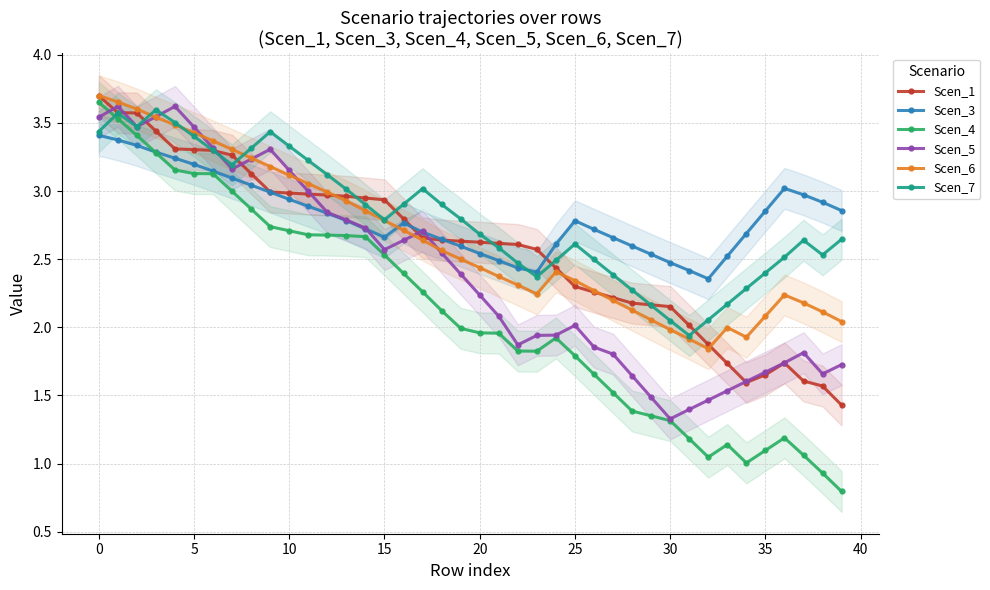

Which series changed the most between 26 and 29?

Scen_5